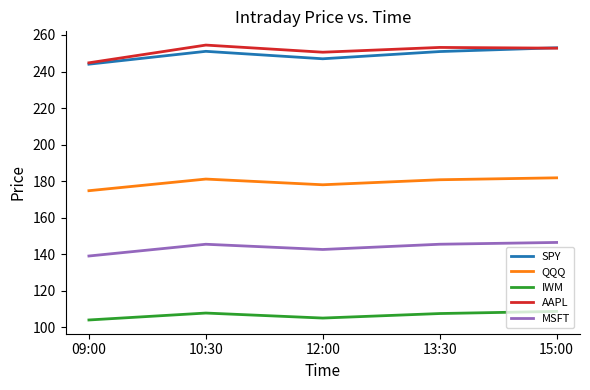

What is the highest value of the IWM series?

108.8